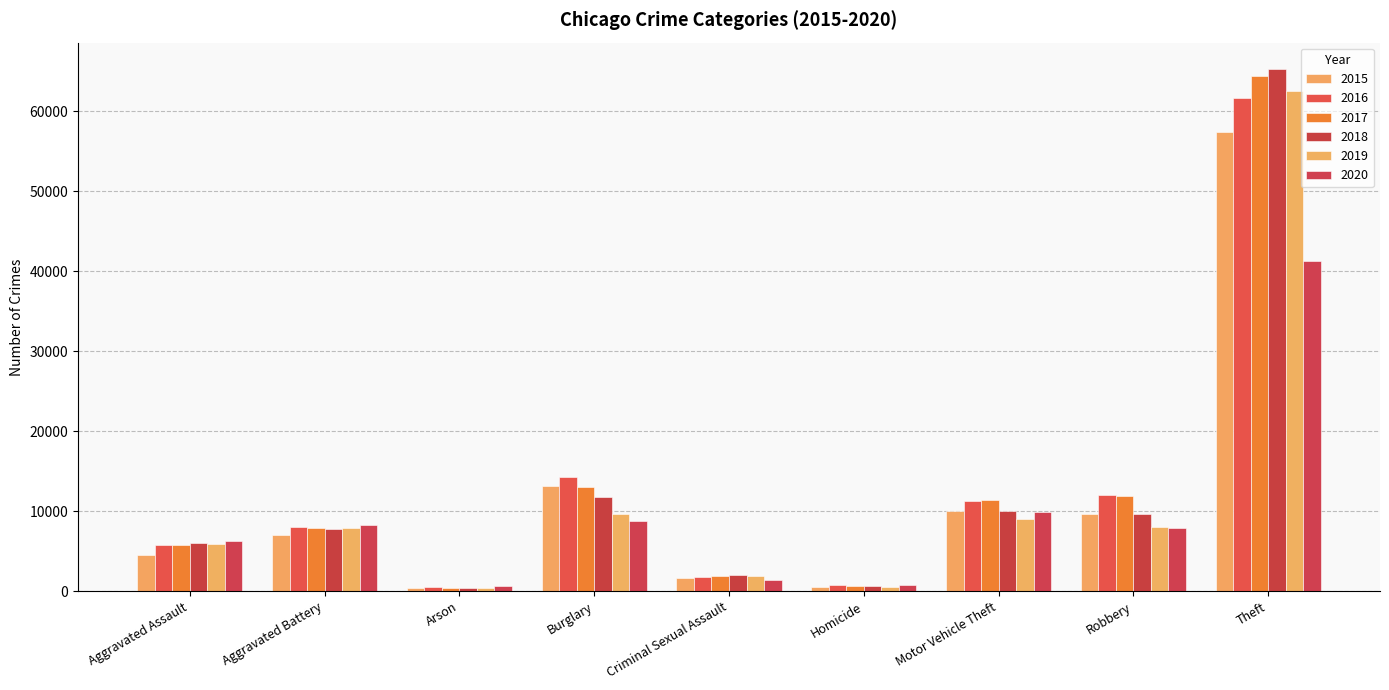

What is the label of the 7th bar from the right?

Arson